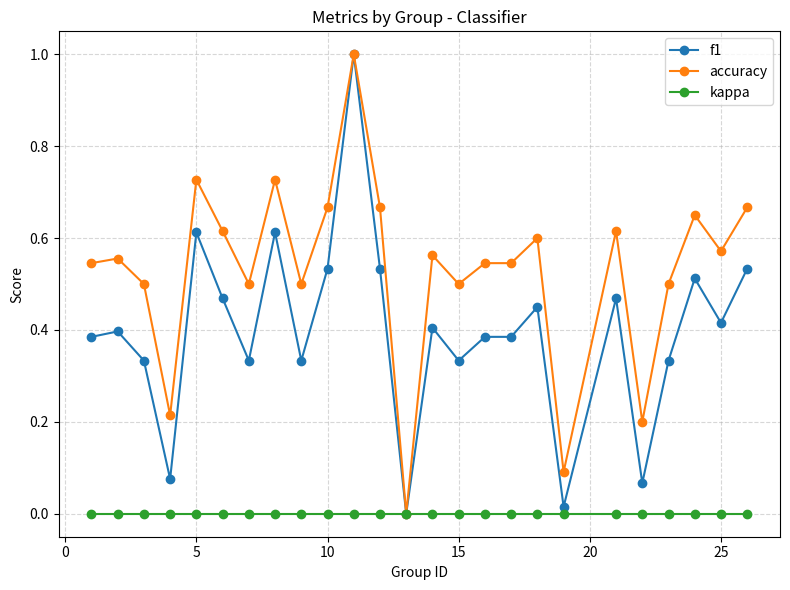

Which series has the largest total across all categories?

accuracy